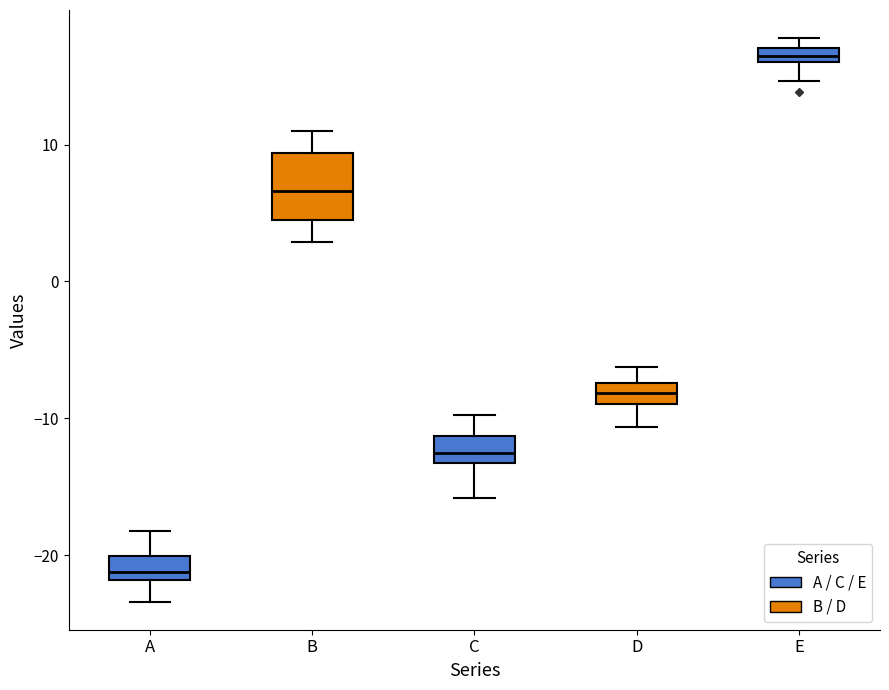

Where does the median line of the box for B sit on the y-axis? The values are not printed on the chart, so give them approximately, as read against the axis.

7